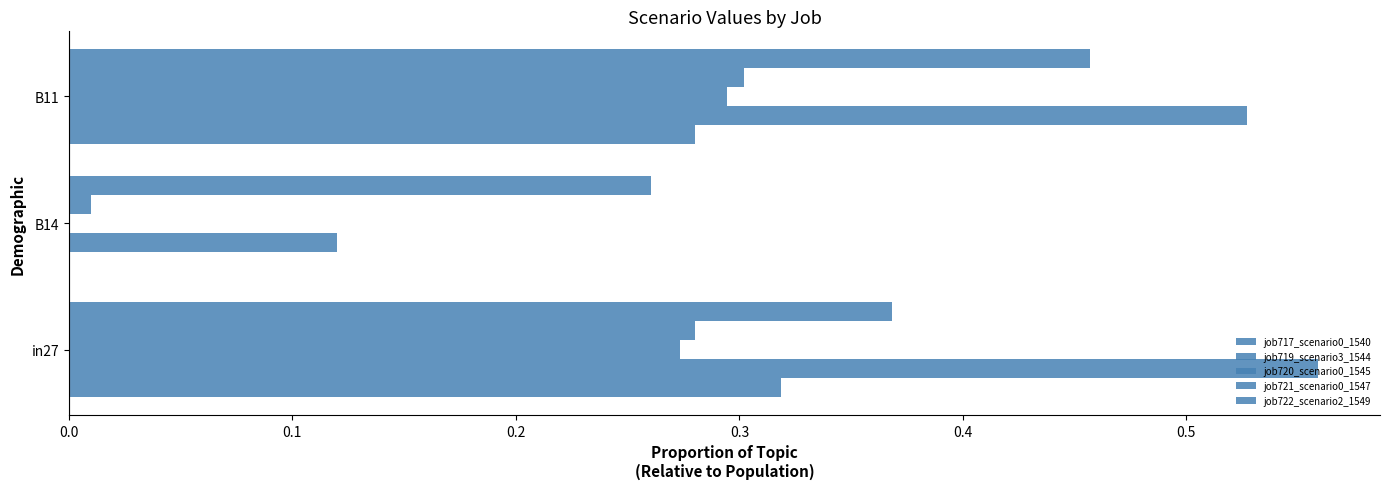

Which series has the largest range (max minus min)?

job719_scenario3_1544